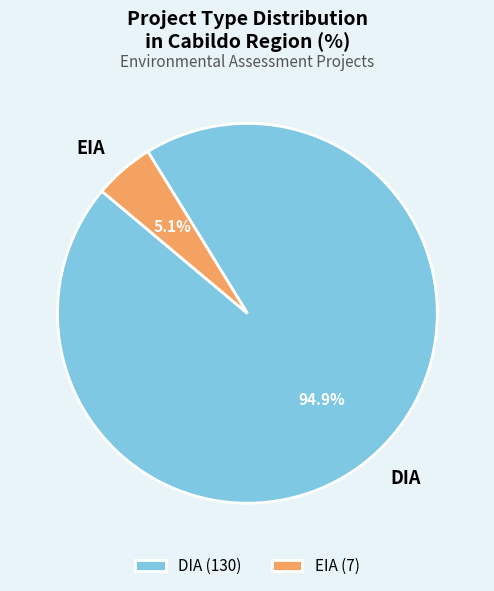

What is the largest slice in the pie chart?

DIA